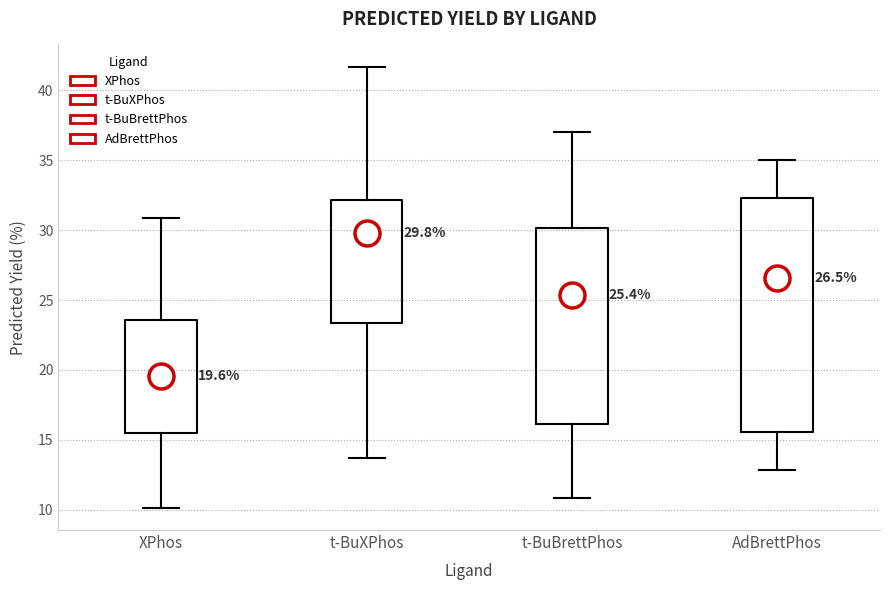

Which box is the tallest, from its lower edge to its upper edge?

AdBrettPhos